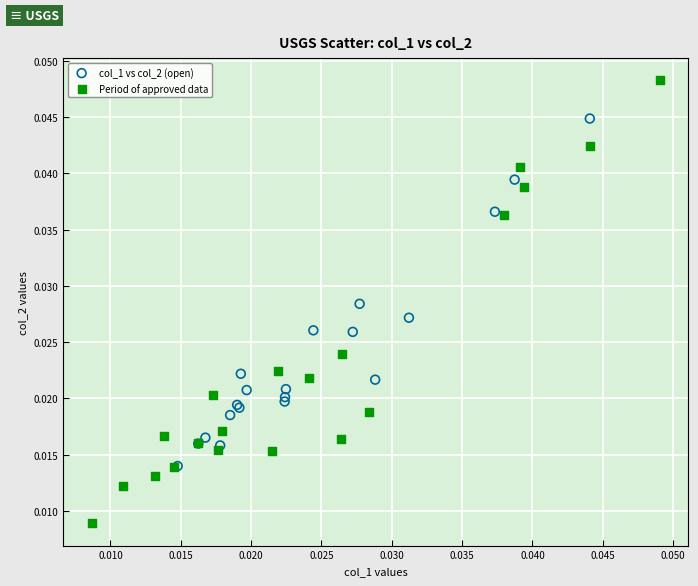

Which series contains the lowest Y value?

Period of approved data